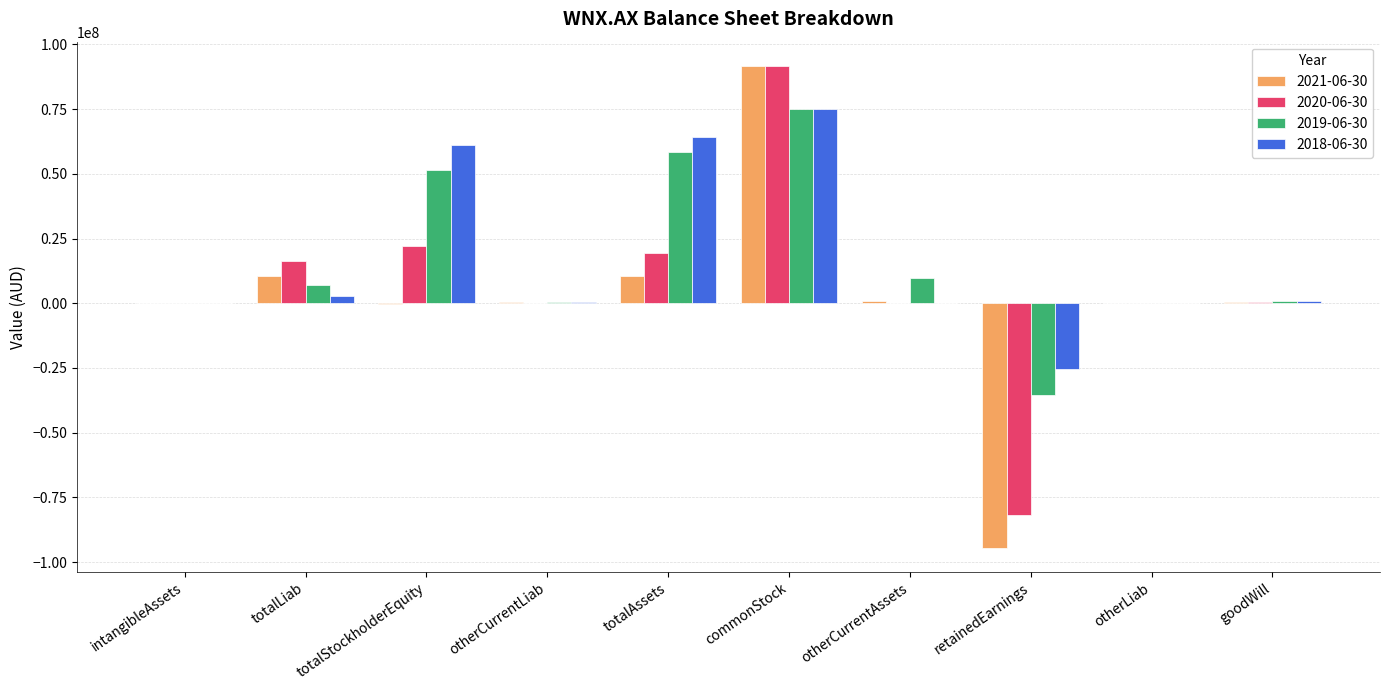

Does the chart contain stacked bars?

No